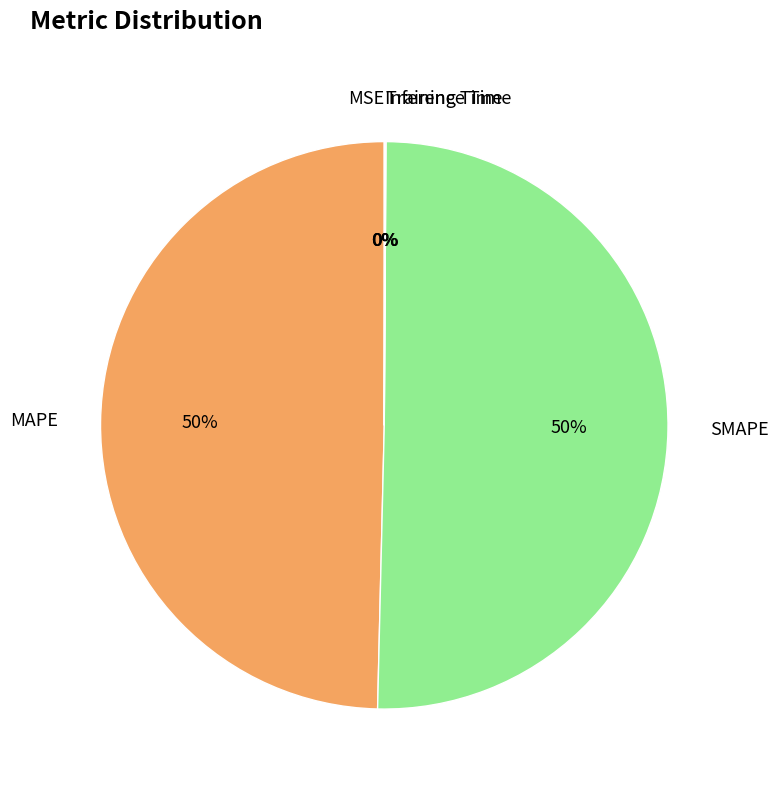

What percentage is the MAPE slice, to the nearest percent?

50%